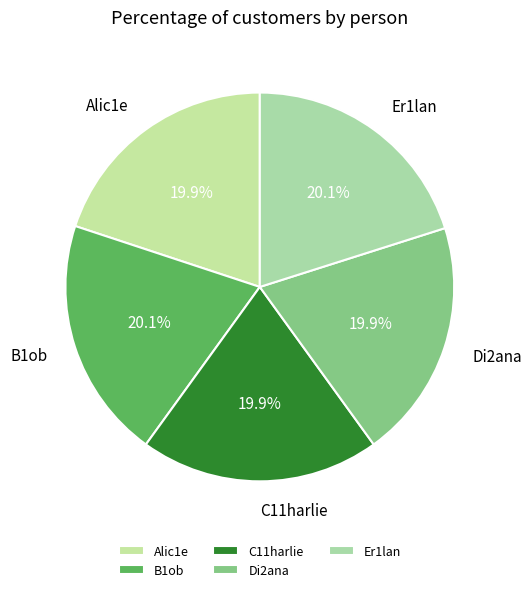

What portion of the pie excludes C11harlie?

80.1%